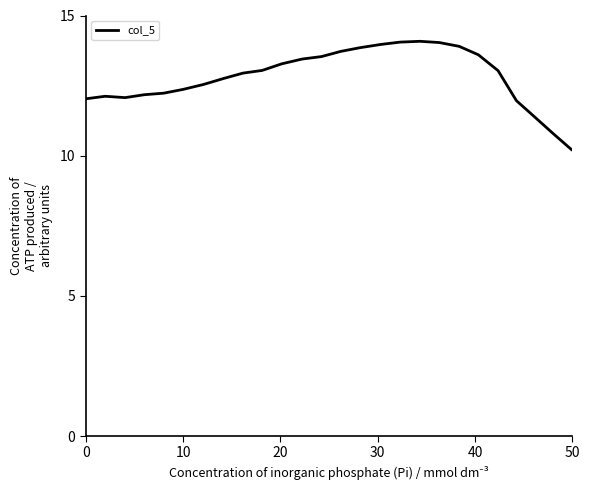

What is the difference between the maximum and minimum values?

3.9